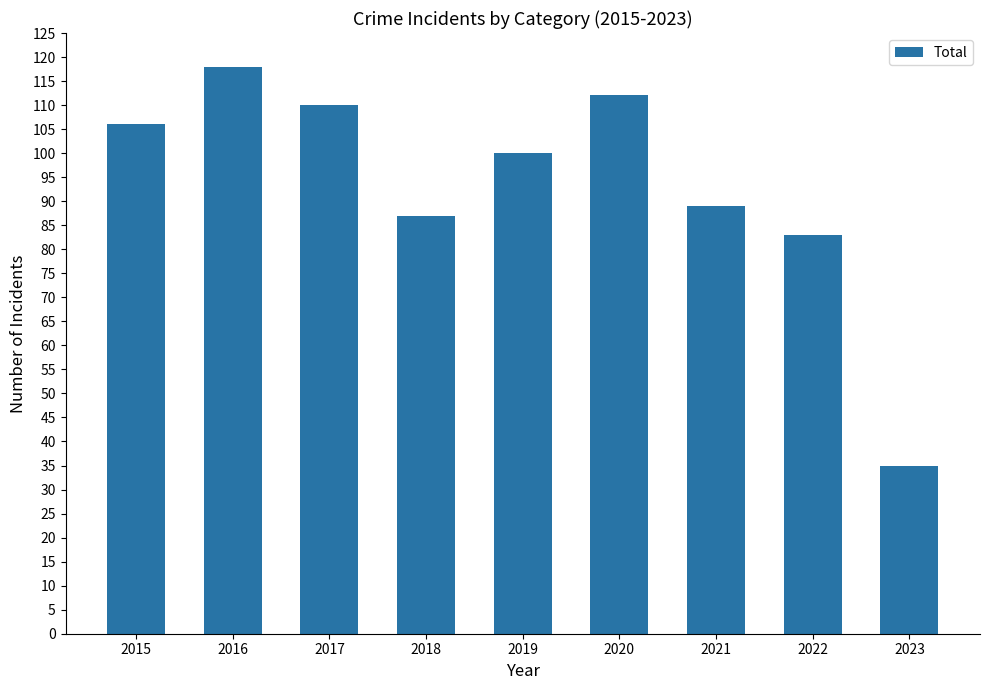

What is the change in value from 2015 to 2022?

-23